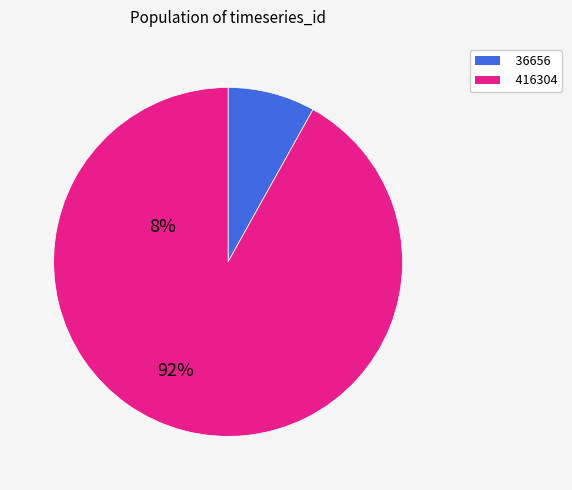

True or false: 36656 accounts for 1% of the total.

False